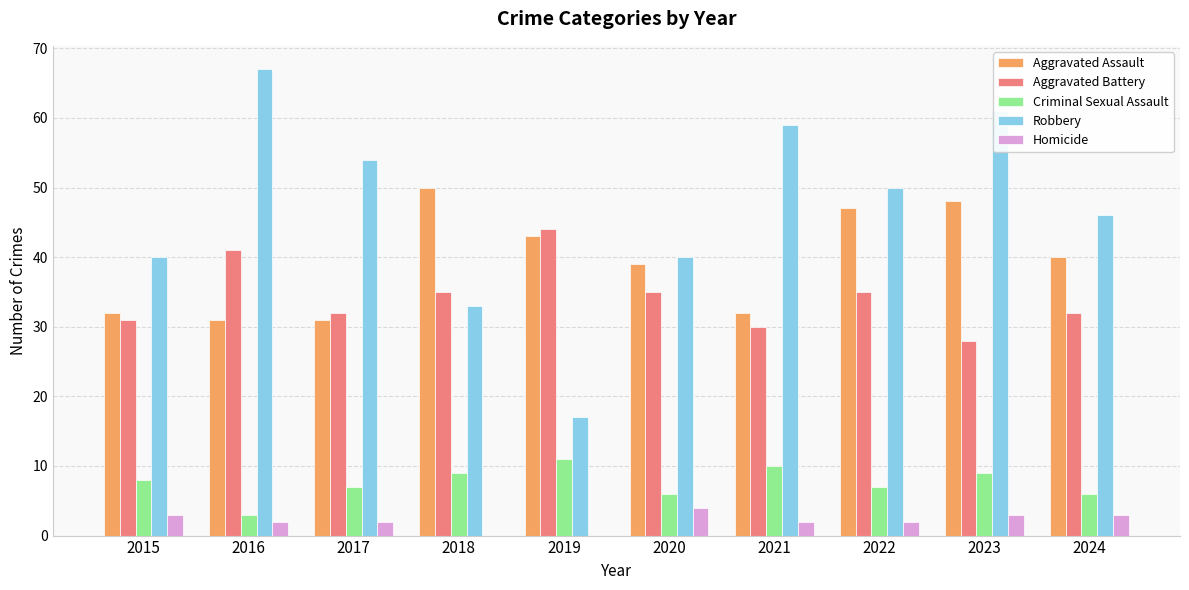

Is the value of Aggravated Assault at 2017 greater than the value of Criminal Sexual Assault at 2017?

Yes